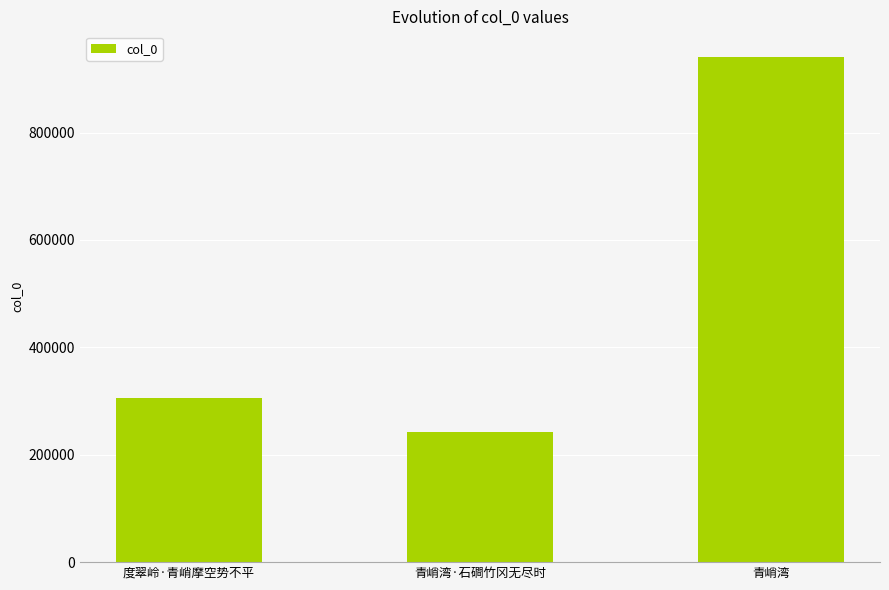

What is the difference between the values at 青峭湾 and 青峭湾·石磵竹冈无尽时?

698952